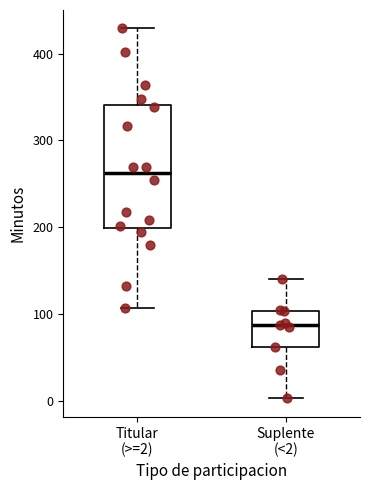

Which box has the highest median line?

Titular (>=2)